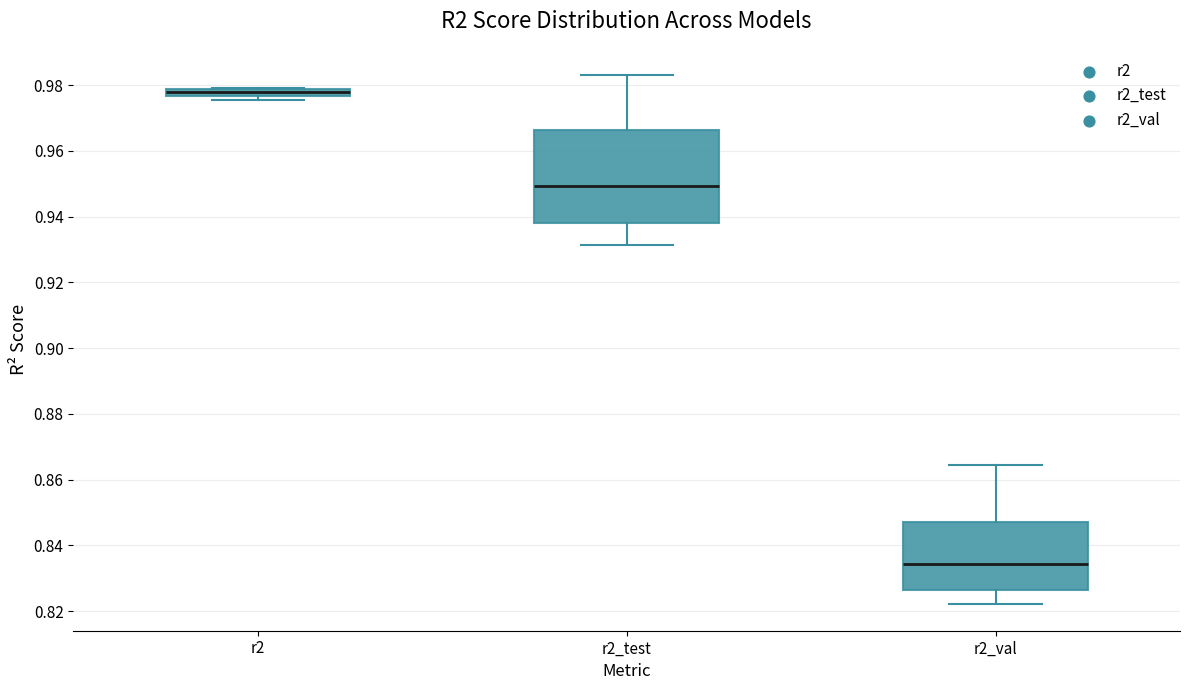

Comparing the boxes themselves (not the whiskers), which one is the tallest?

r2_test